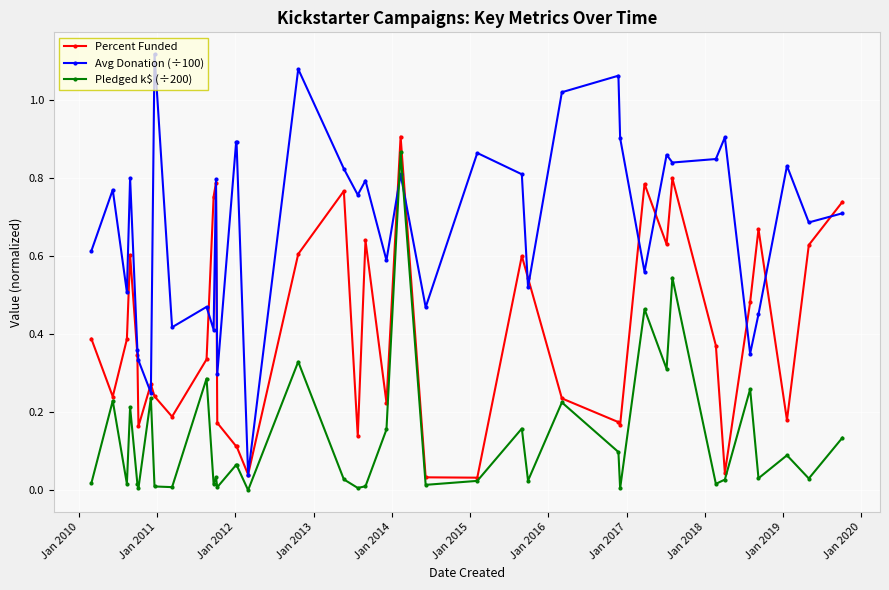

Which series has the largest total across all categories?

Avg Donation (÷100)